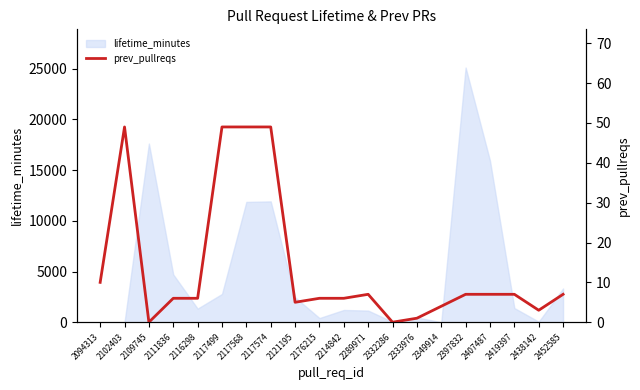

Between 2438142 and 2333976, which is larger?

2438142